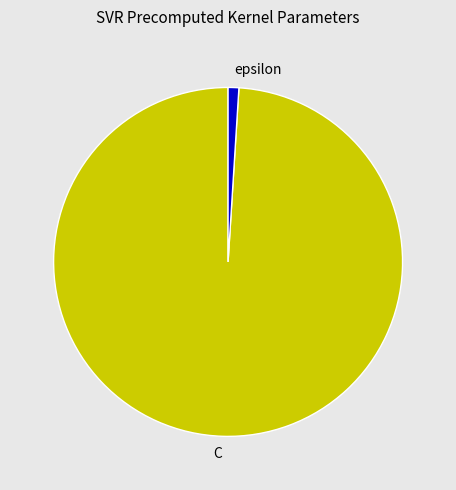

Rank the categories by value from highest to lowest.

C, epsilon